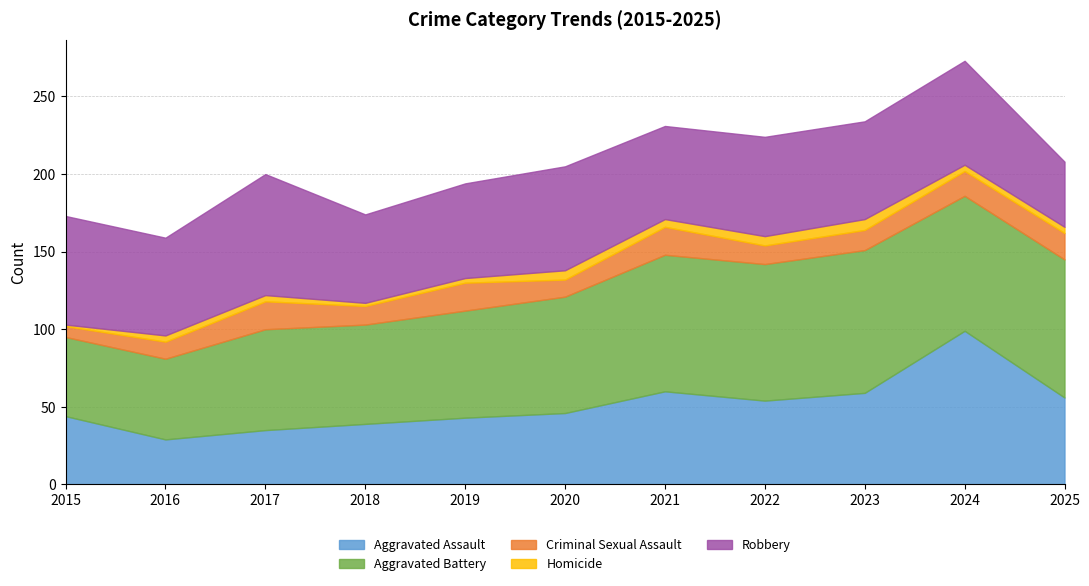

What is the value of the Homicide point at the 1st from the left?

1